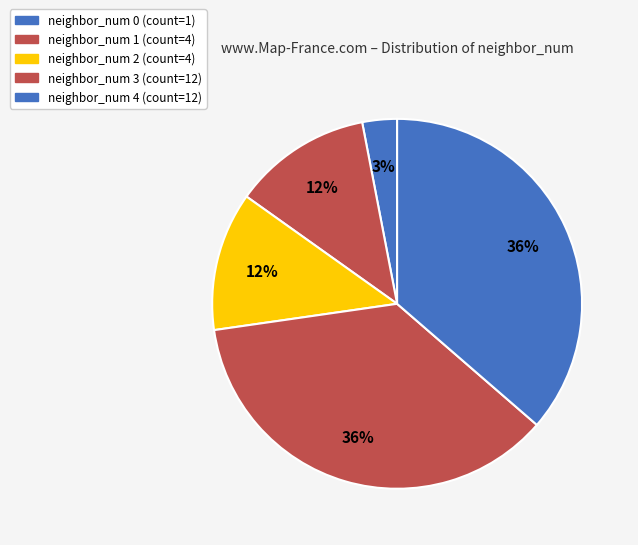

Count the number of slices in the pie.

5